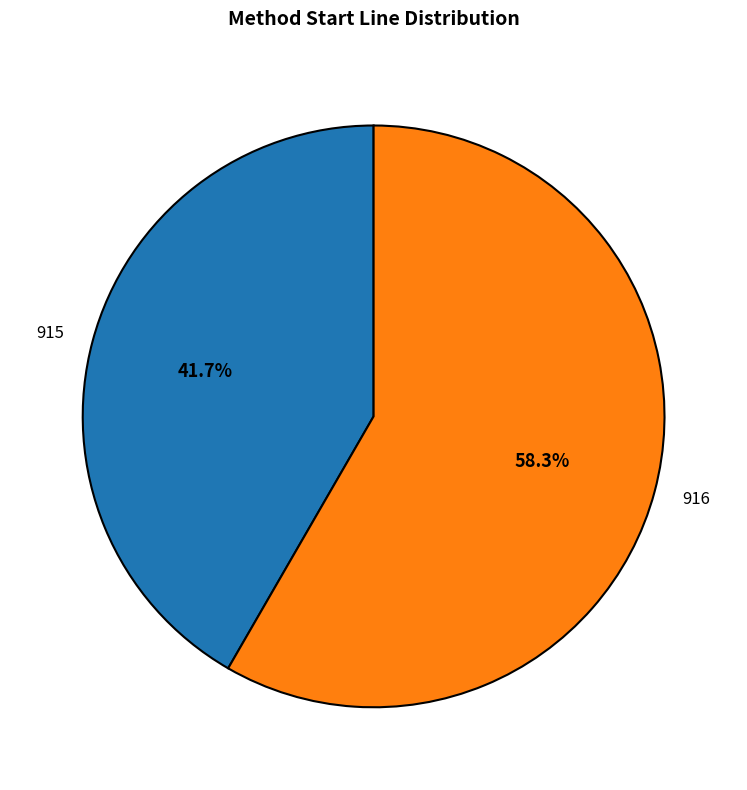

Rank the categories by value from lowest to highest.

915, 916